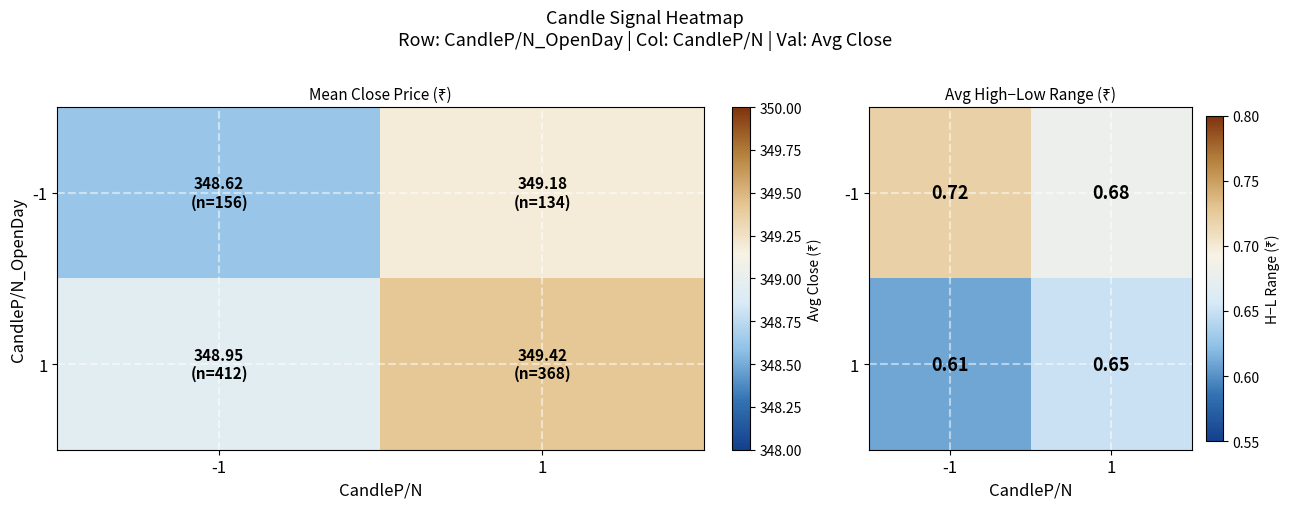

Rank the categories by 1 value from highest to lowest.

1, -1